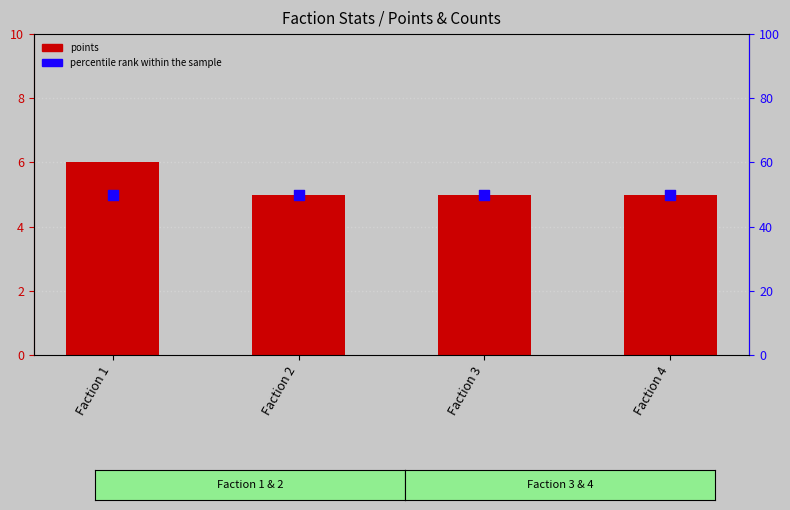

Is the value of percentile rank within the sample at Faction 3 greater than the value of points at Faction 4?

Yes